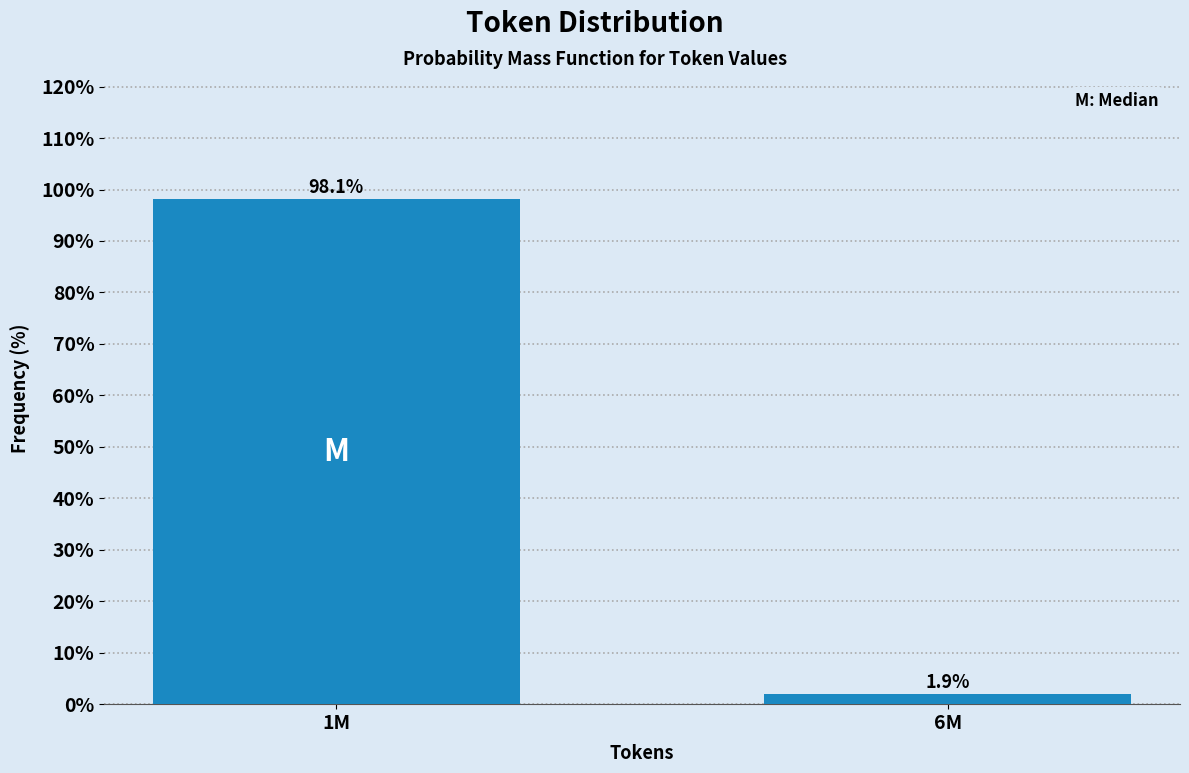

Reading left to right, extract all data points from this chart.

1M=98.1	6M=1.9